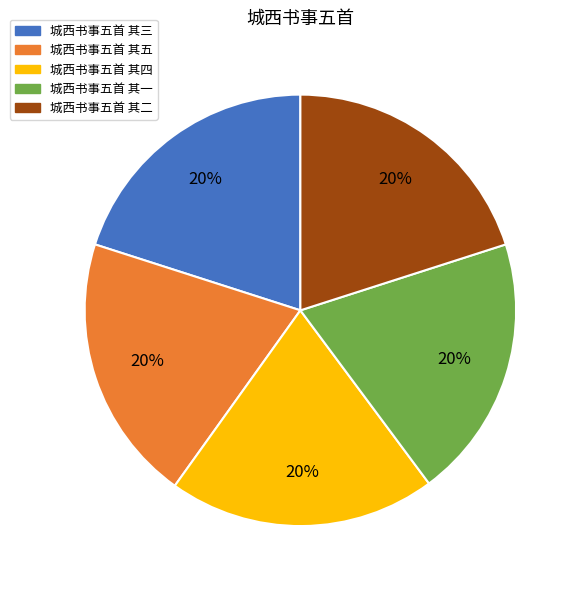

What percentage is the 城西书事五首 其一 slice, to the nearest percent?

20%